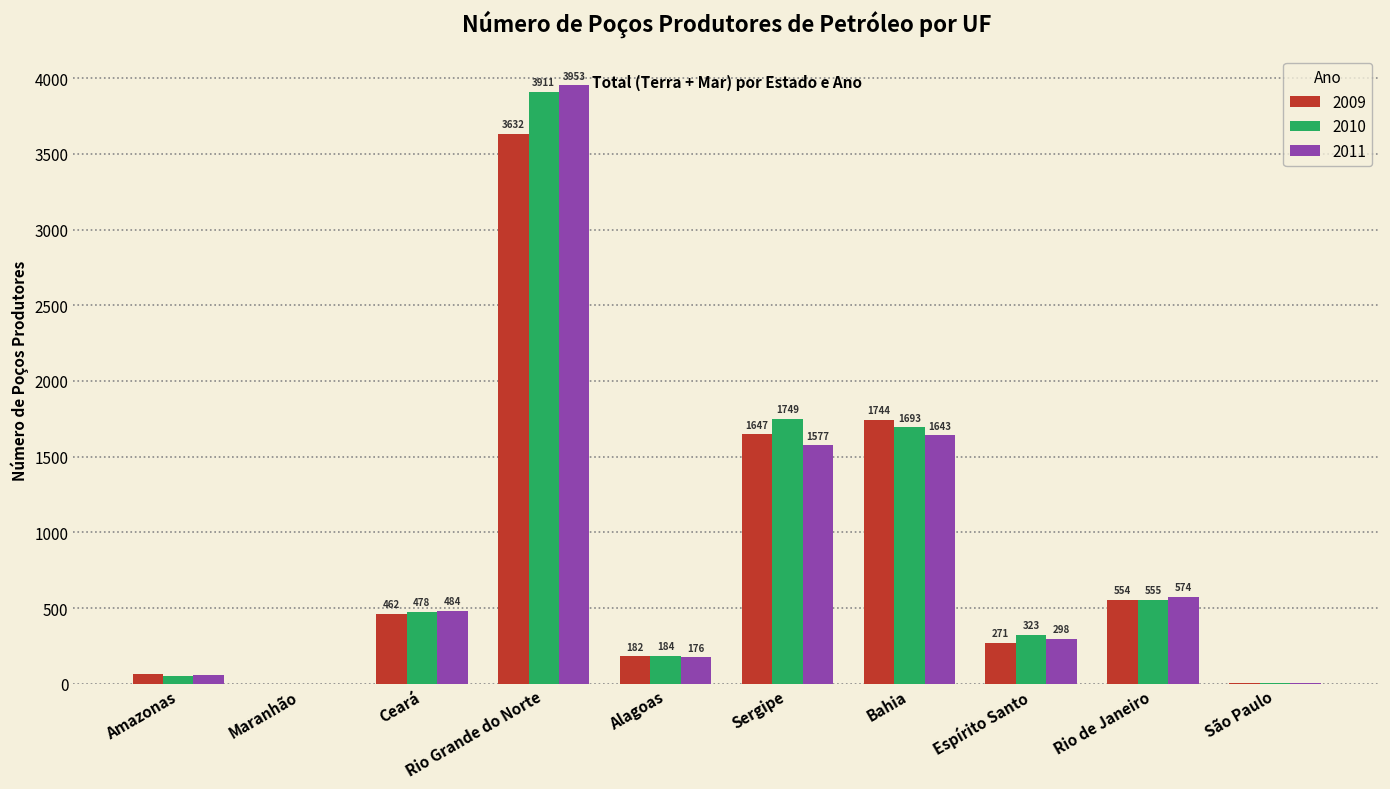

True or false: 2010 has a value of 323 at Rio de Janeiro.

False